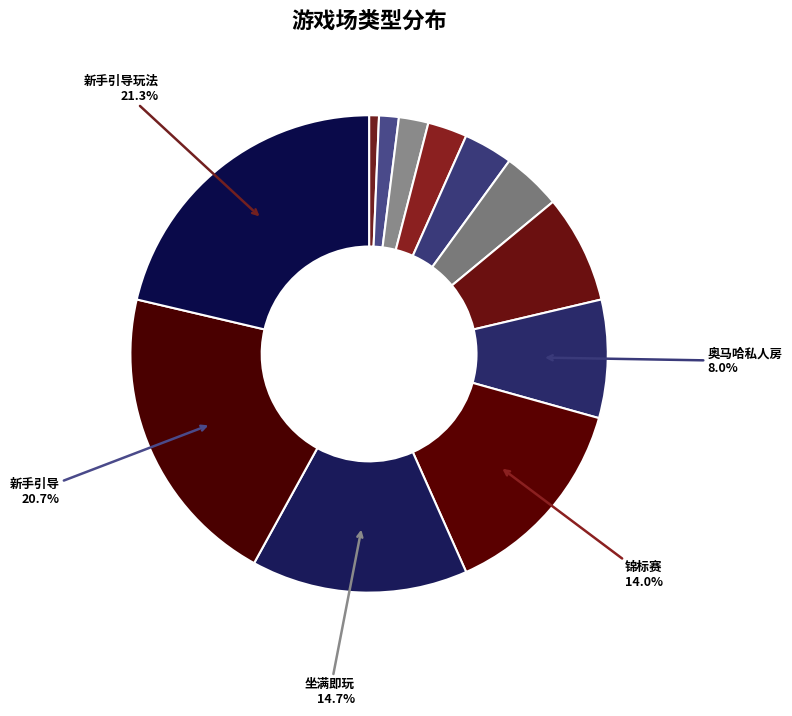

Rank the categories by value from highest to lowest.

新手引导玩法, 新手引导, 坐满即玩, 锦标赛, 奥马哈私人房, 游戏场私人房, 奥马哈高级场, 奥马哈中级场, 奥马哈初级场, 高级场, 中级场, 初级场